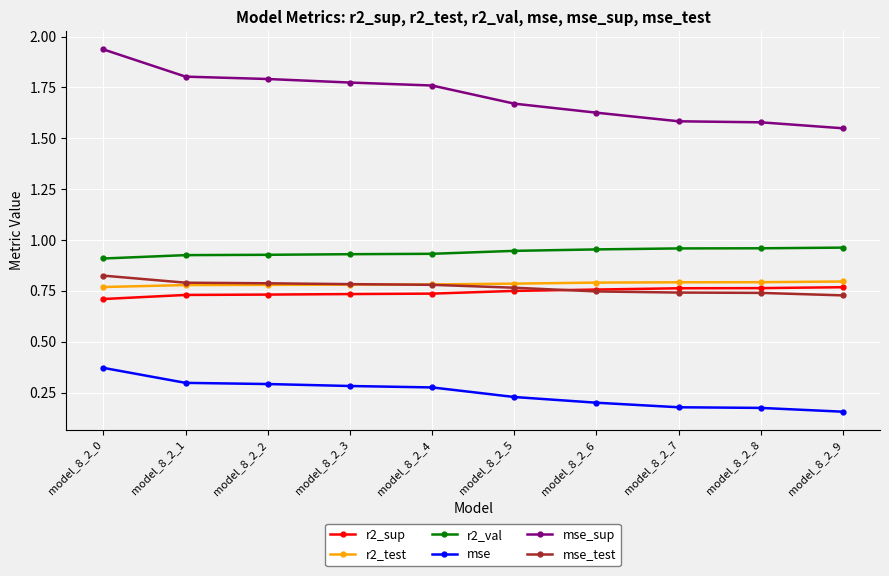

True or false: mse_test has a value of 0.7 at model_8_2_7.

True